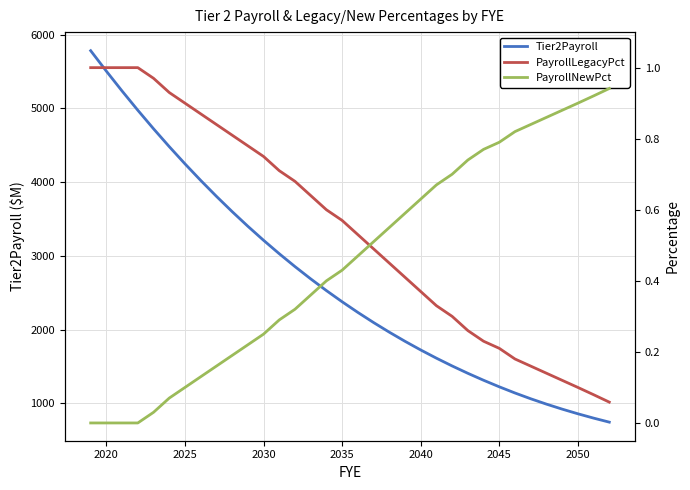

Count the number of categories in the chart.

34